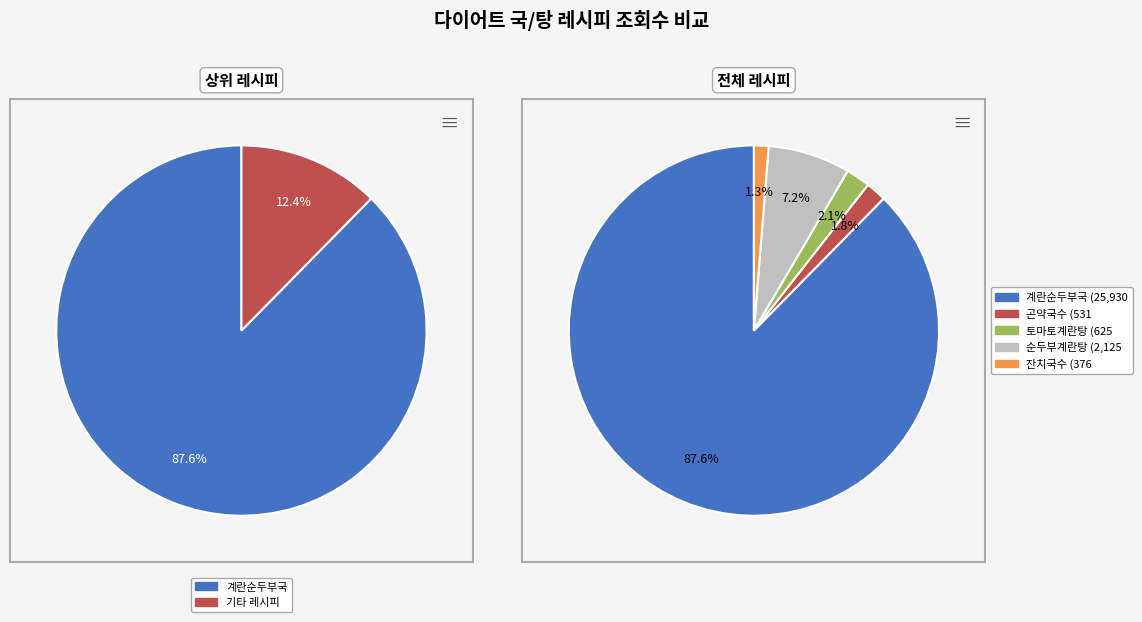

What is the smallest slice in the pie chart?

잔치국수